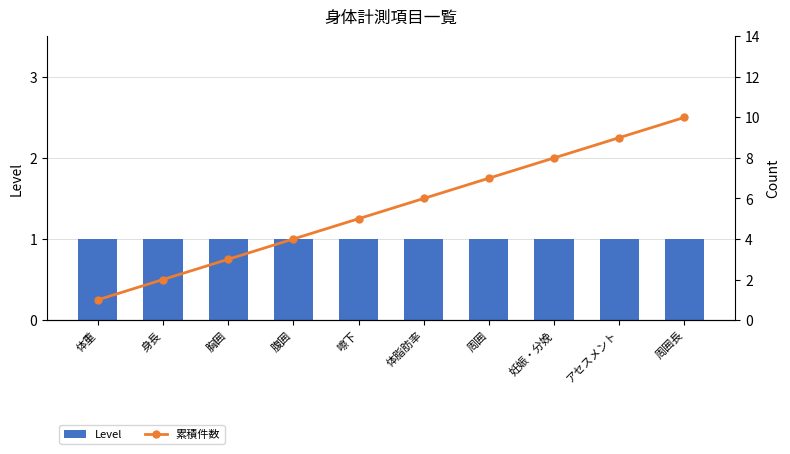

What is the approximate value of 累積件数 at 体脂肪率?

6